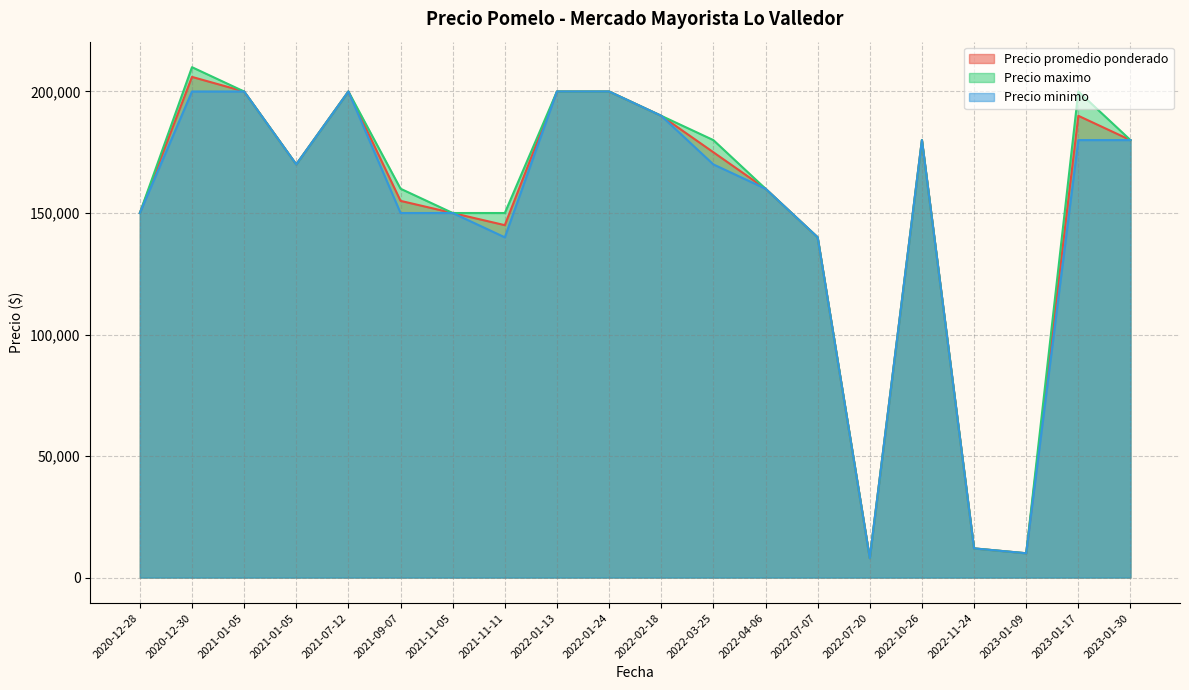

What is the difference between the maximum and minimum values in the Precio promedio ponderado series?

198000